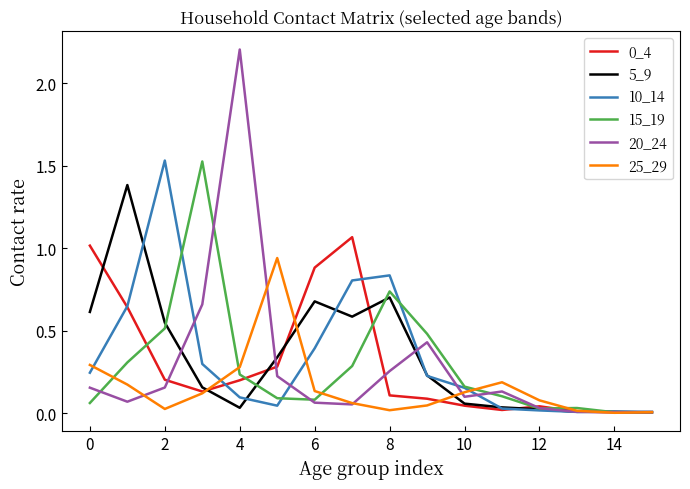

How many lines are shown in the chart?

6